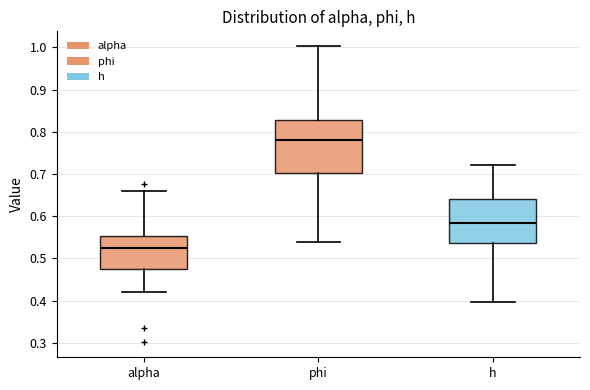

Reading left to right, read every box against the y-axis: the position of its median line, the range the box covers, and the ends of its whiskers. The values are not printed on the chart, so give them approximately, as read against the axis.

alpha: median 0.53, box 0.48 to 0.55, whiskers 0.42 to 0.66
phi: median 0.78, box 0.70 to 0.83, whiskers 0.54 to 1.00
h: median 0.58, box 0.54 to 0.64, whiskers 0.40 to 0.72